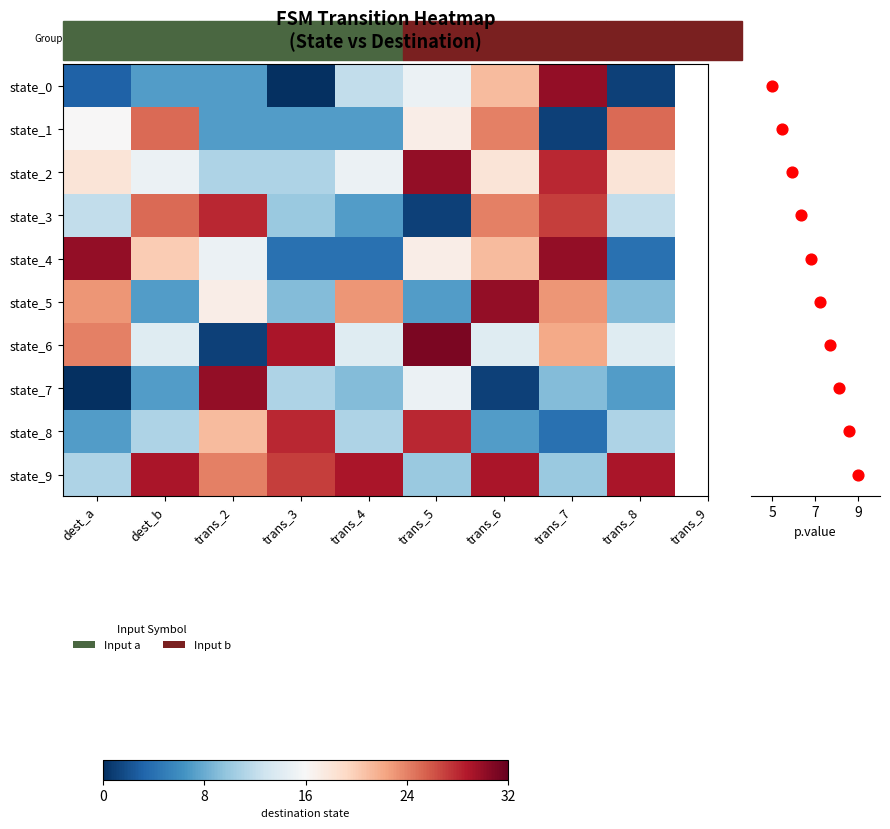

How many data points in 8 are above 11?

3